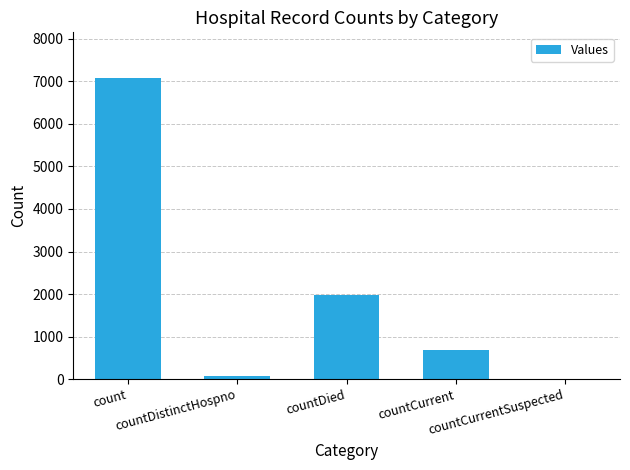

What is the greatest value displayed?

7090